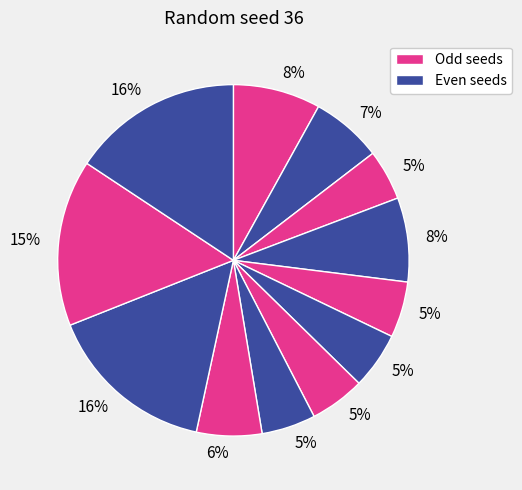

Rank the categories by value from highest to lowest.

12, 10, 11, 1, 4, 2, 9, 6, 5, 7, 8, 3